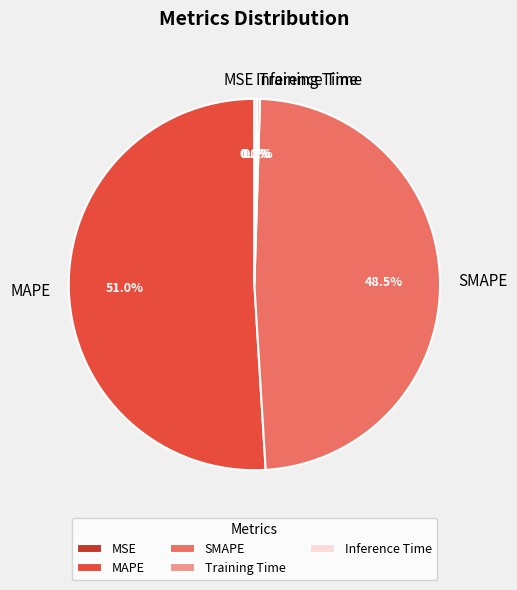

What is the ratio of the value at SMAPE to the value at MAPE?

1.0